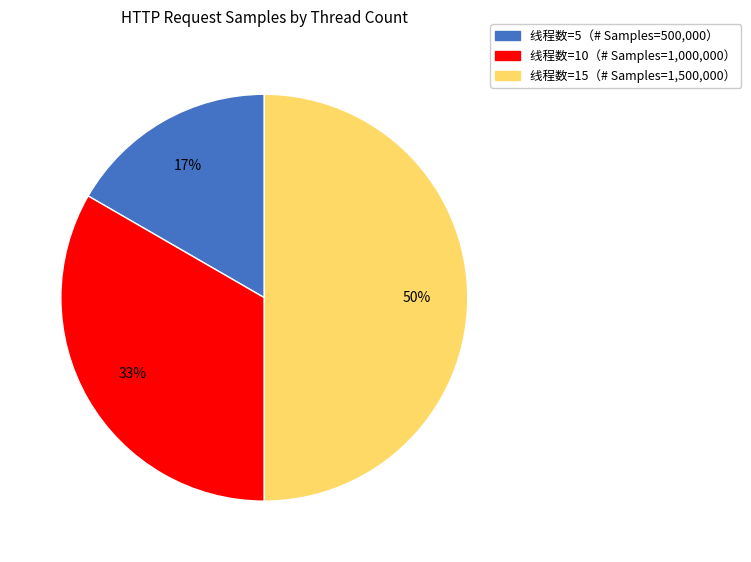

To the nearest percent, what is the difference between the largest and smallest slice percentages?

33%